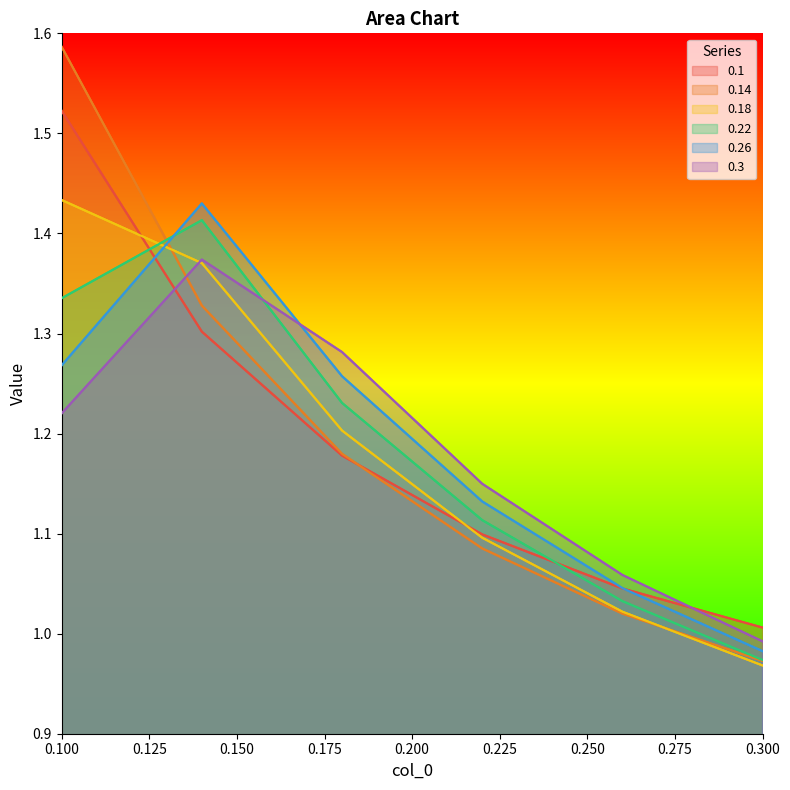

Which category has the lowest value across all series?

0.300